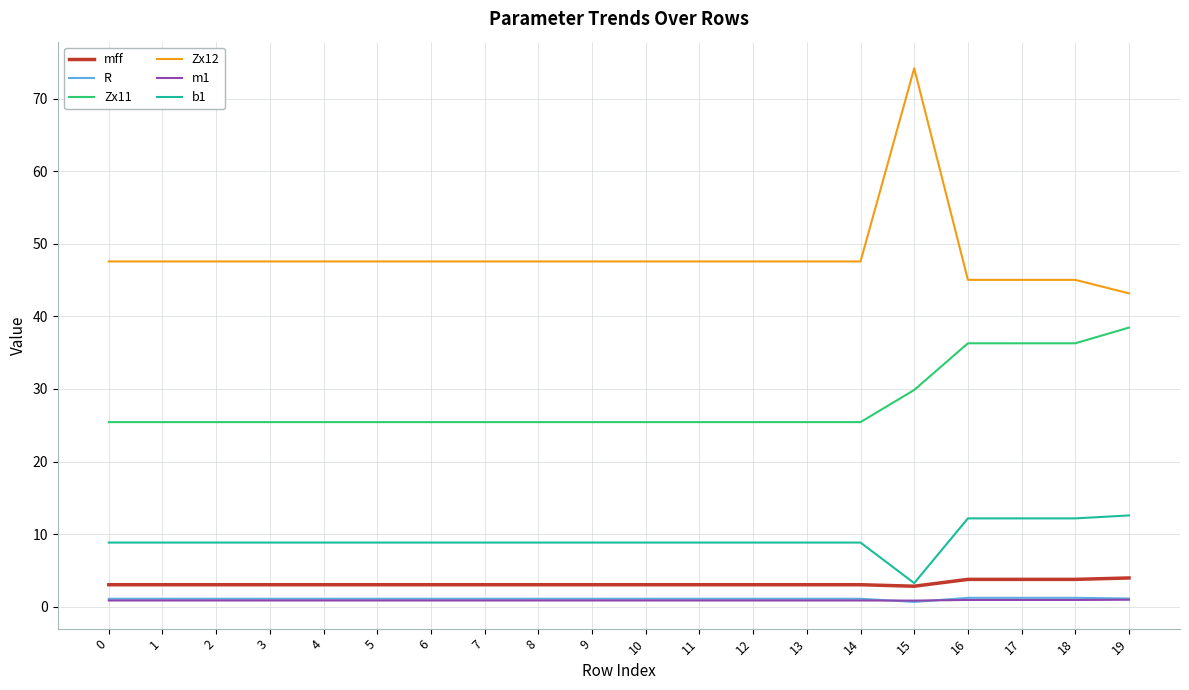

True or false: Zx11 and m1 cross at least once.

False